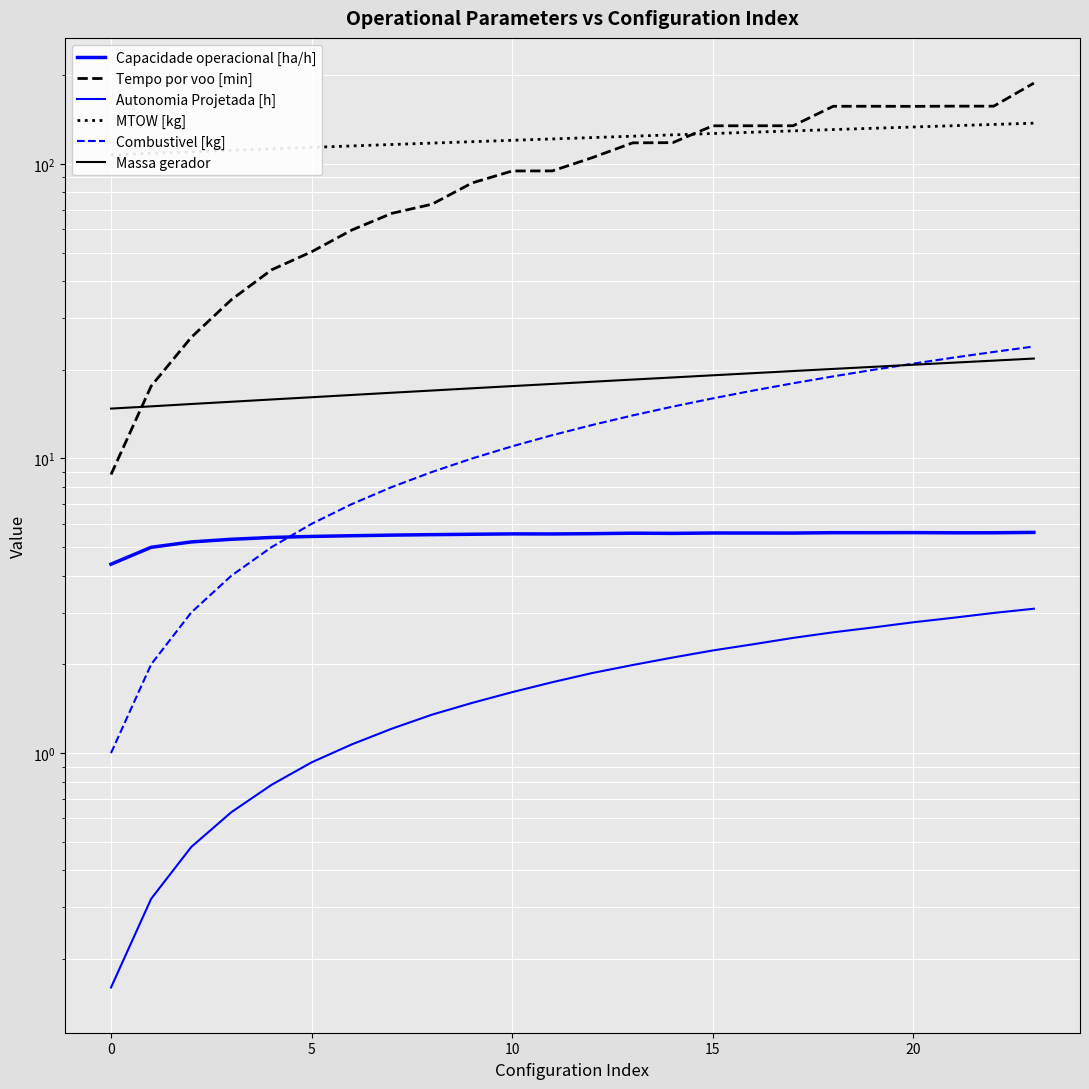

Count the number of categories in the chart.

24